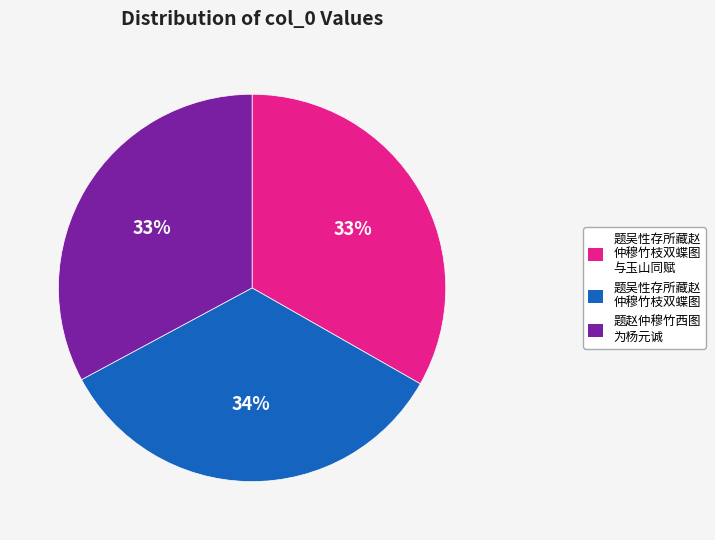

Is the sum of 题吴性存所藏赵 仲穆竹枝双蝶图 与玉山同赋 and 题吴性存所藏赵 仲穆竹枝双蝶图 greater than half?

Yes